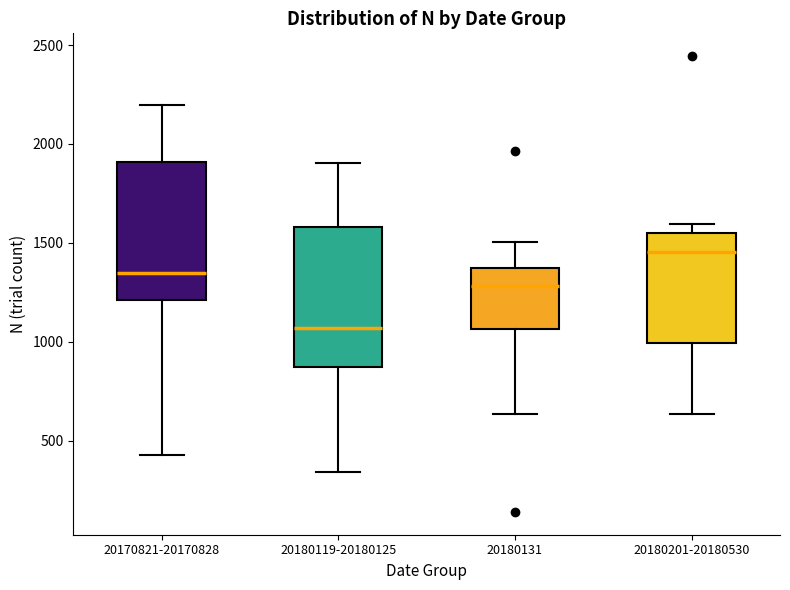

Reading left to right, read every box against the y-axis: the position of its median line, the range the box covers, and the ends of its whiskers. The values are not printed on the chart, so give them approximately, as read against the axis.

20170821-20170828: median 1350, box 1200 to 1900, whiskers 450 to 2200
20180119-20180125: median 1050, box 850 to 1600, whiskers 350 to 1900
20180131: median 1300, box 1050 to 1350, whiskers 650 to 1500
20180201-20180530: median 1450, box 1000 to 1550, whiskers 650 to 1600